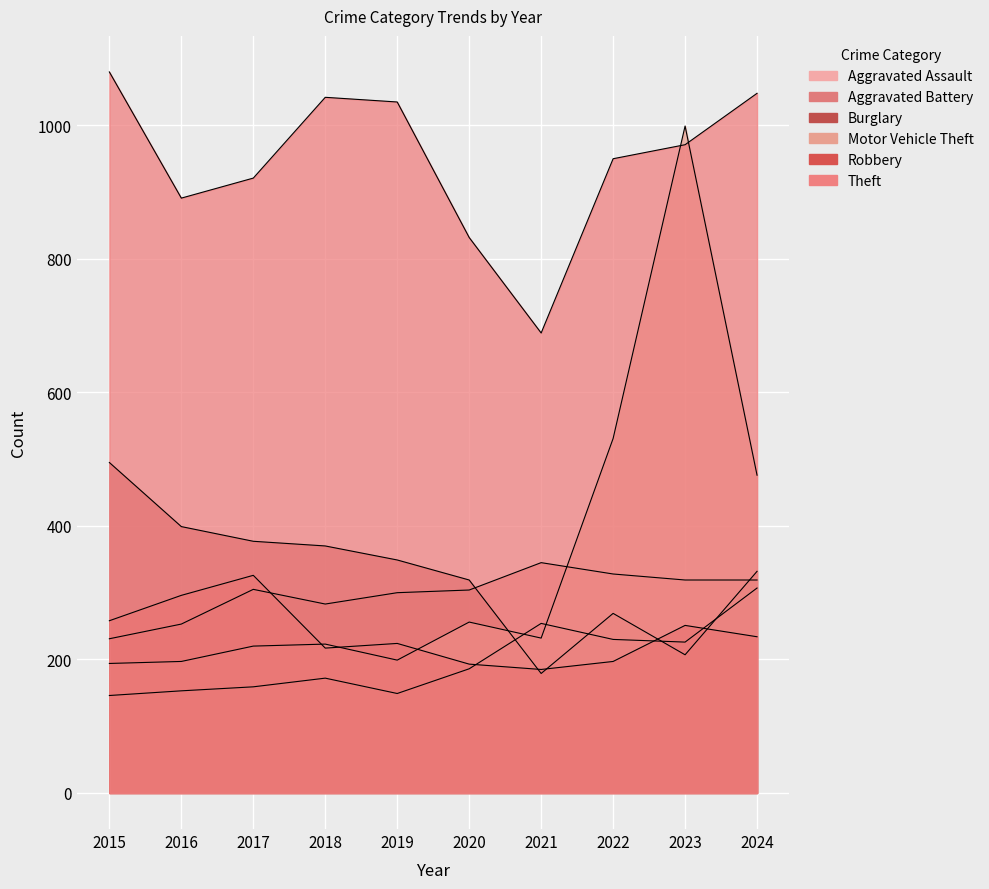

True or false: Burglary has a value of 141 at 2017.

False